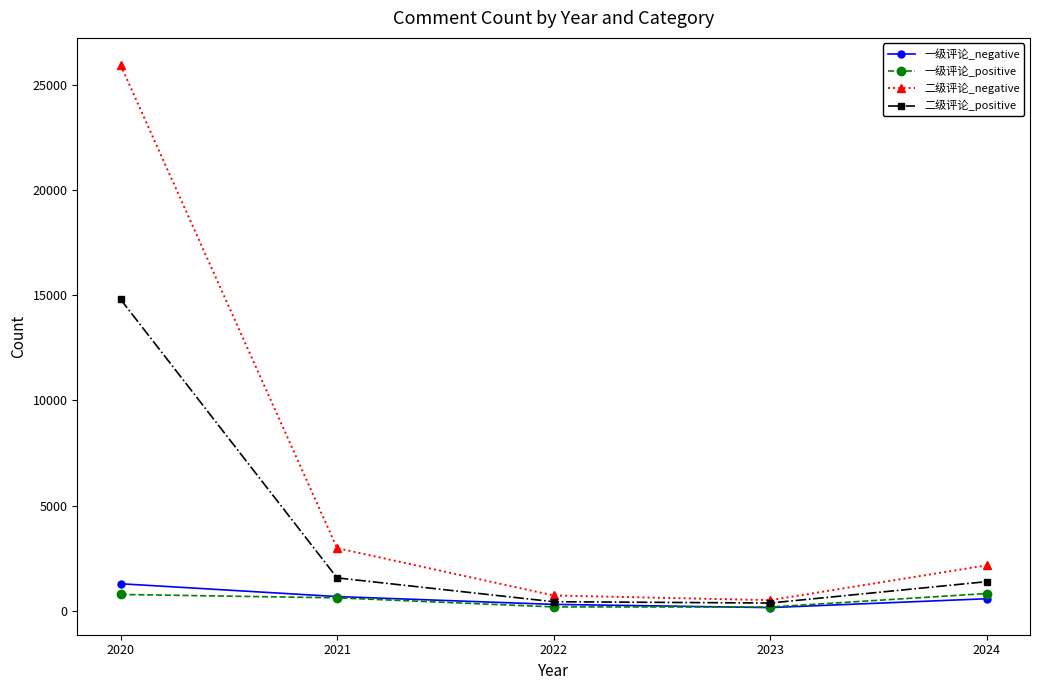

How many interior local valleys does the 二级评论_positive series have?

1